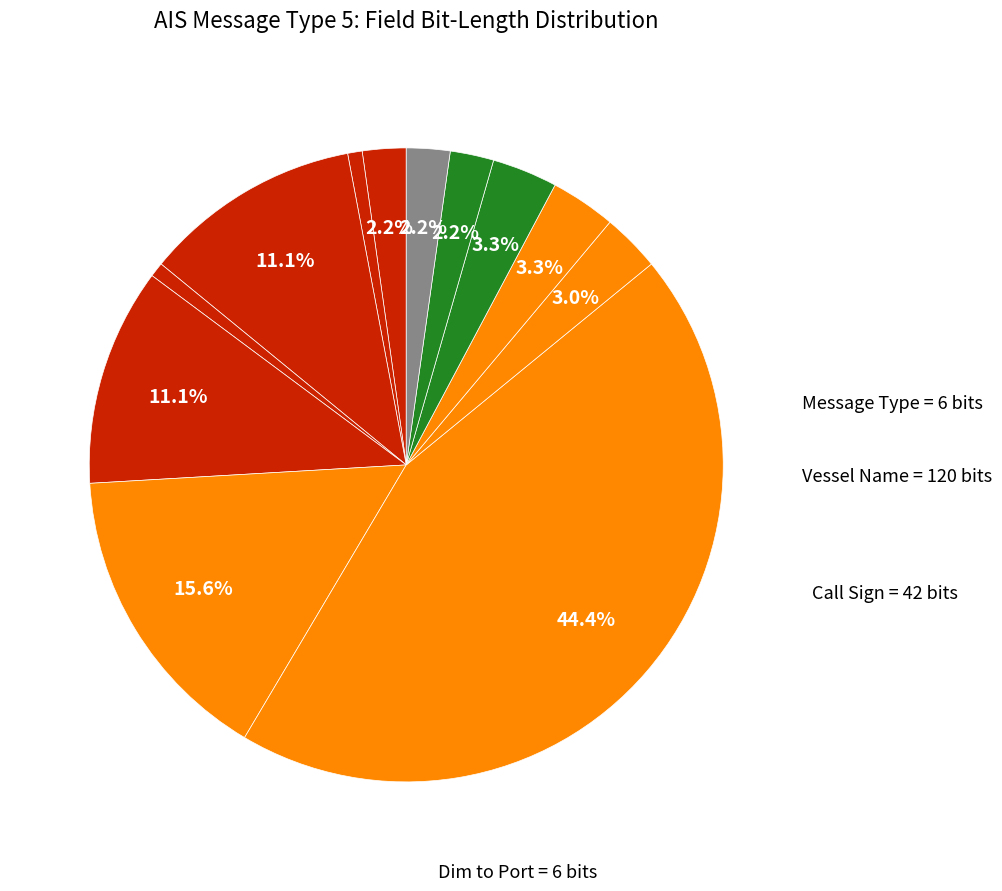

How many segments does this pie chart have?

12